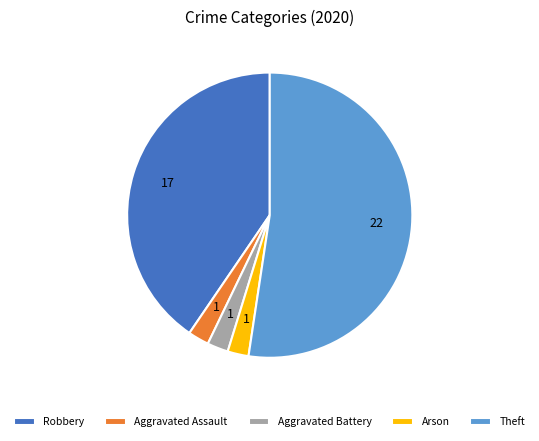

Does Theft represent more than half of the total?

Yes